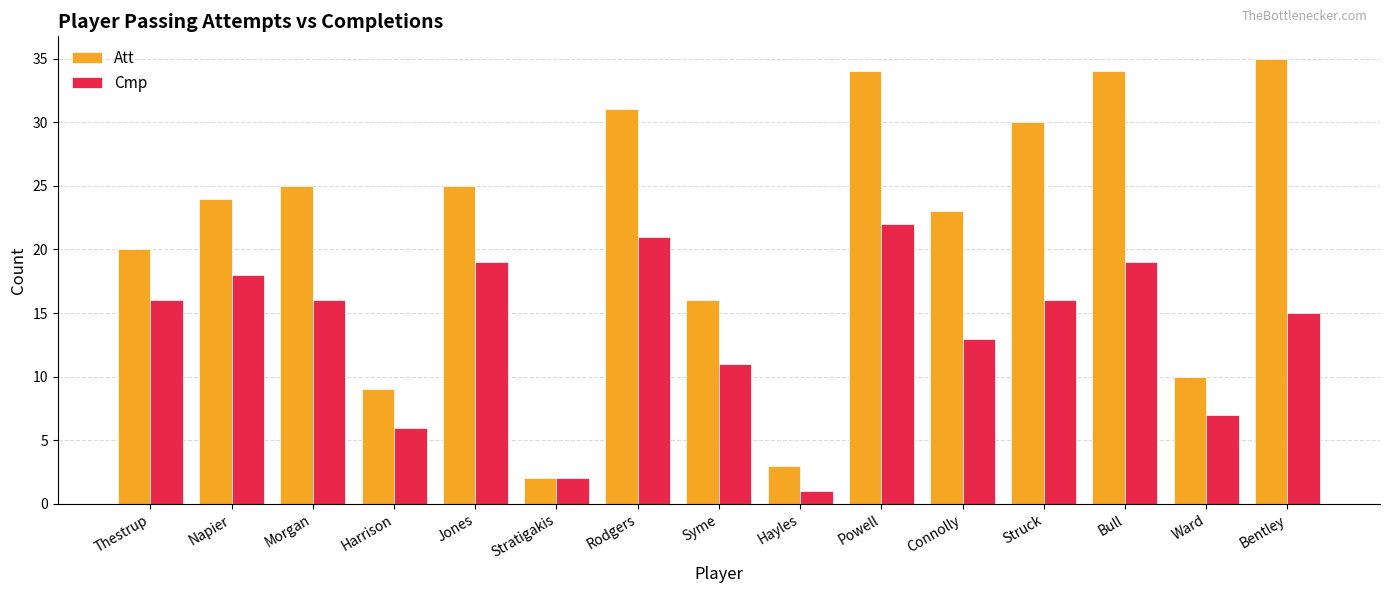

True or false: Att has a value of 9 at Bull.

False